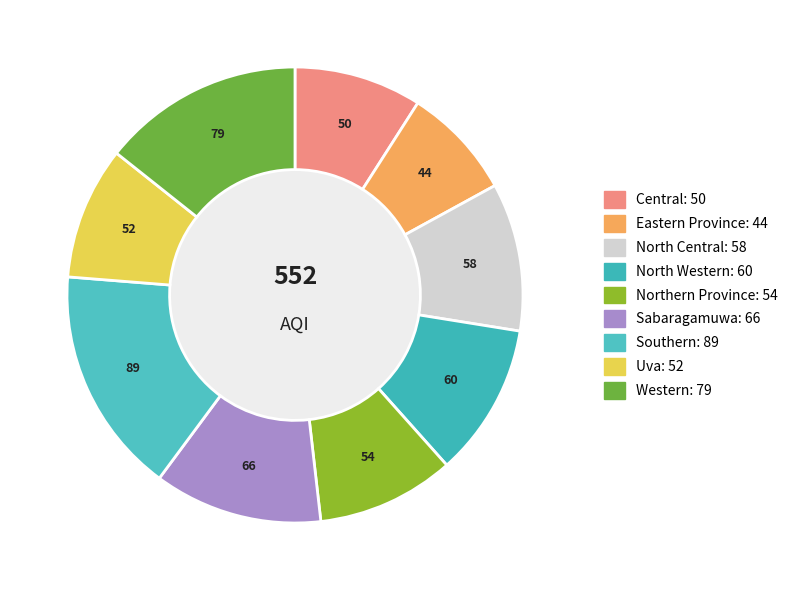

Which slice is the smallest?

Eastern Province